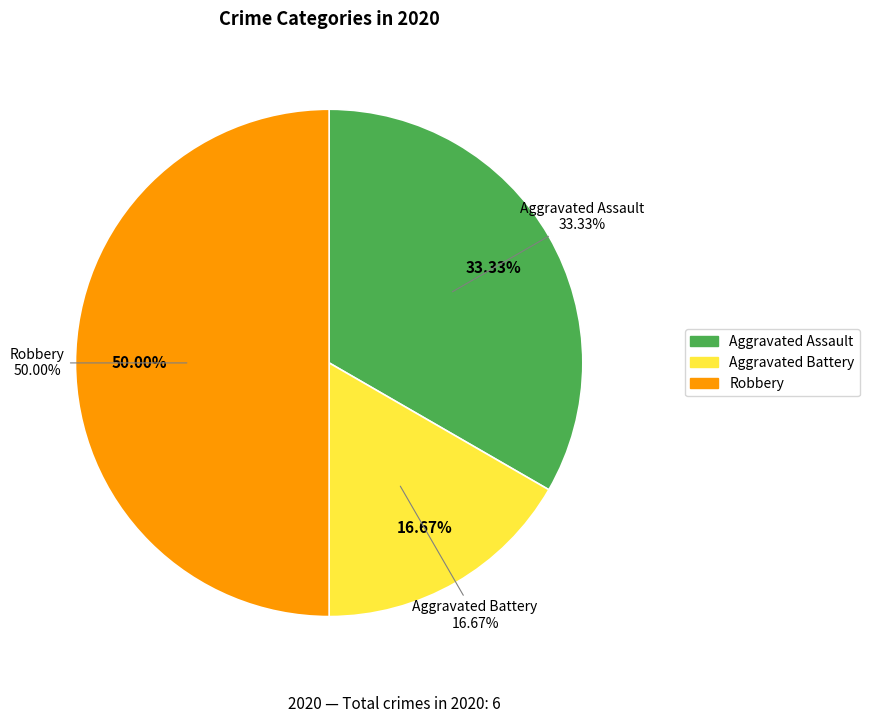

To the nearest percent, what is the average slice percentage?

33%